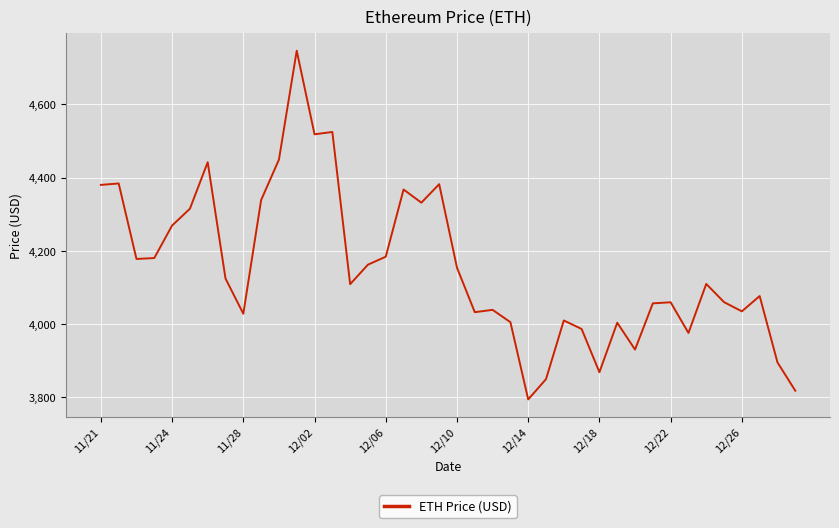

What is the difference between the maximum and minimum values?

952.1